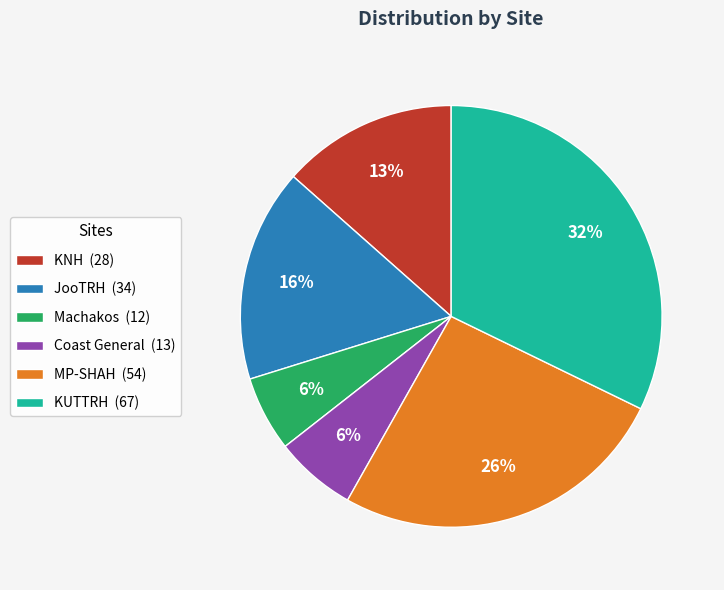

Between Coast General and MP-SHAH, which is larger?

MP-SHAH